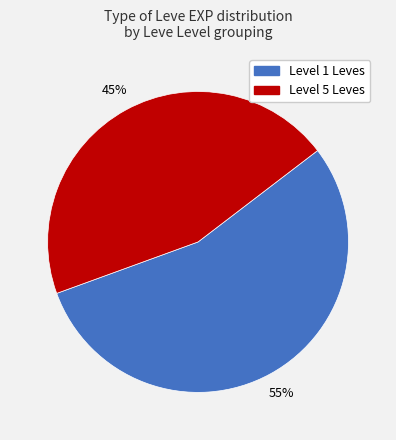

Combined, do Level 5 Leves and Level 1 Leves account for over 50%?

Yes